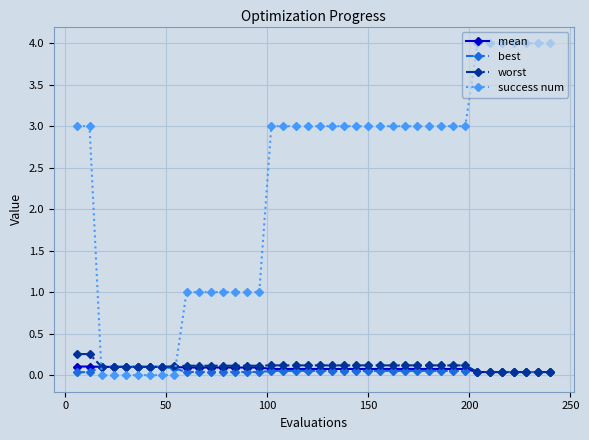

Which series has the largest range (max minus min)?

success num